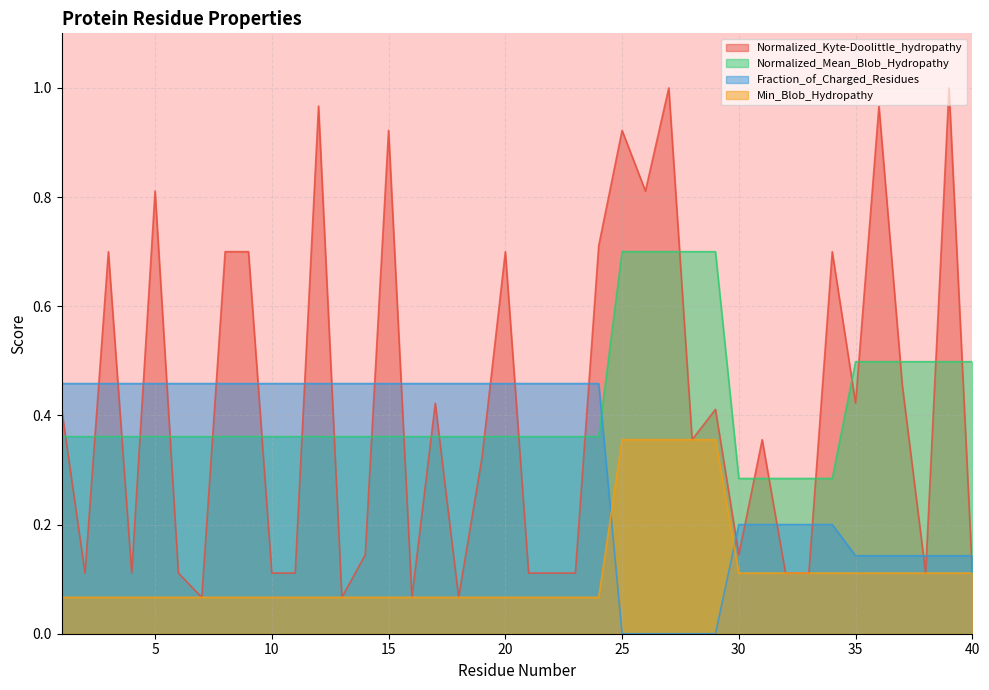

Which has a higher value, 22 or 33?

22